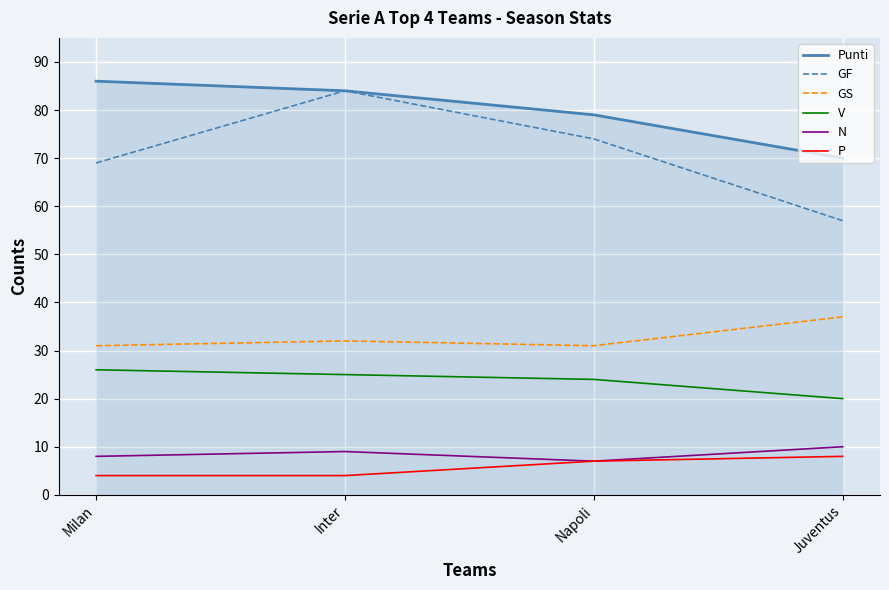

Reading left to right, extract all data points from this chart.

Punti: 86	84	79	70
GF: 69	84	74	57
GS: 31	32	31	37
V: 26	25	24	20
N: 8	9	7	10
P: 4	4	7	8